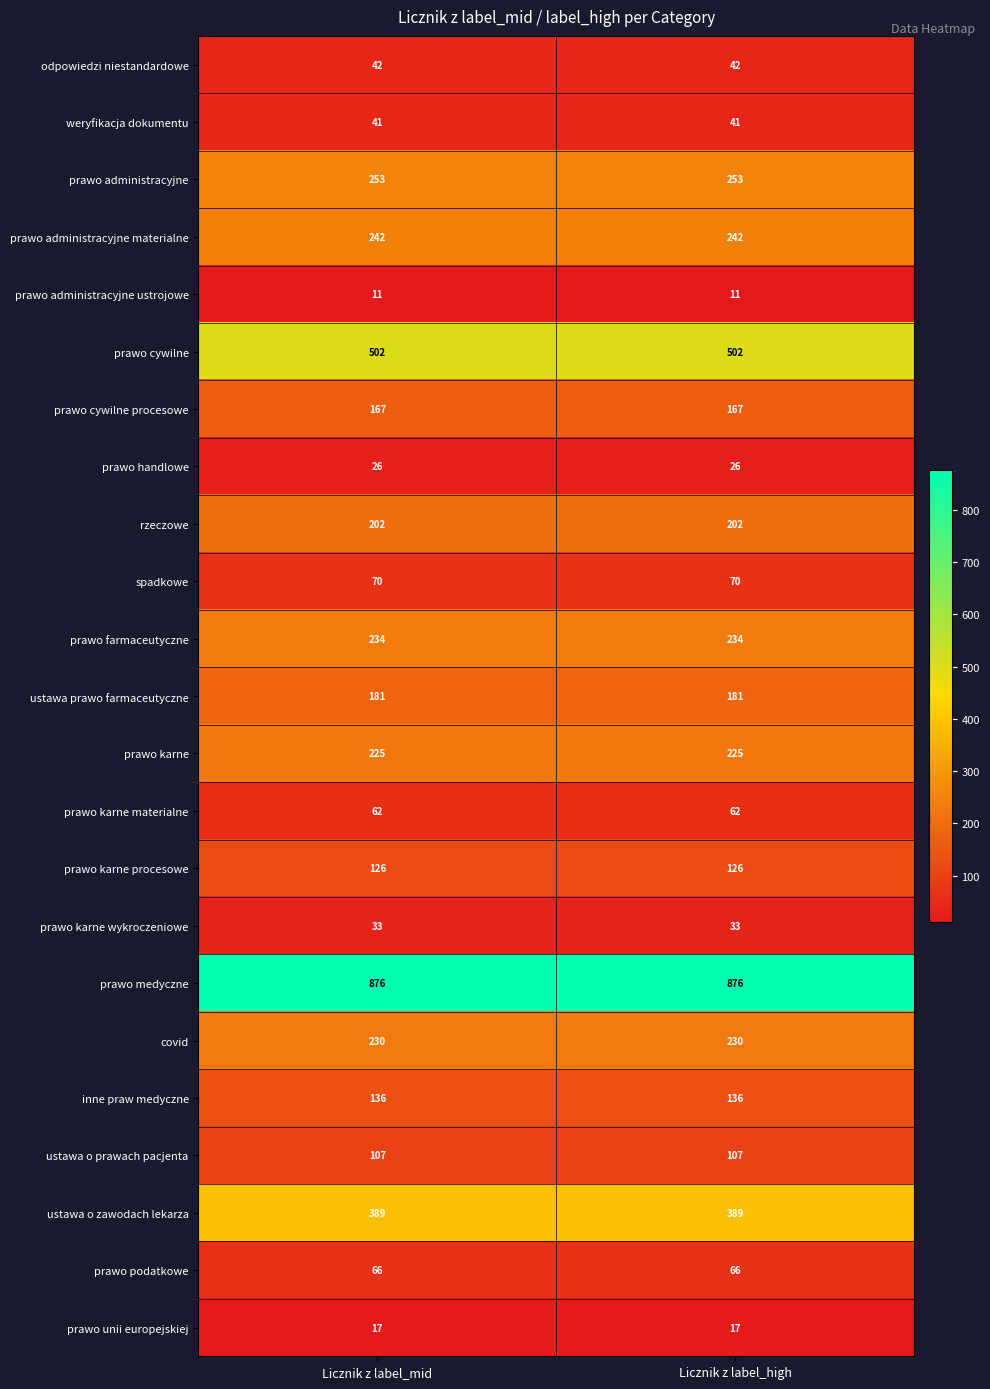

What is the spread (max minus min) of values at Licznik z label_mid?

865